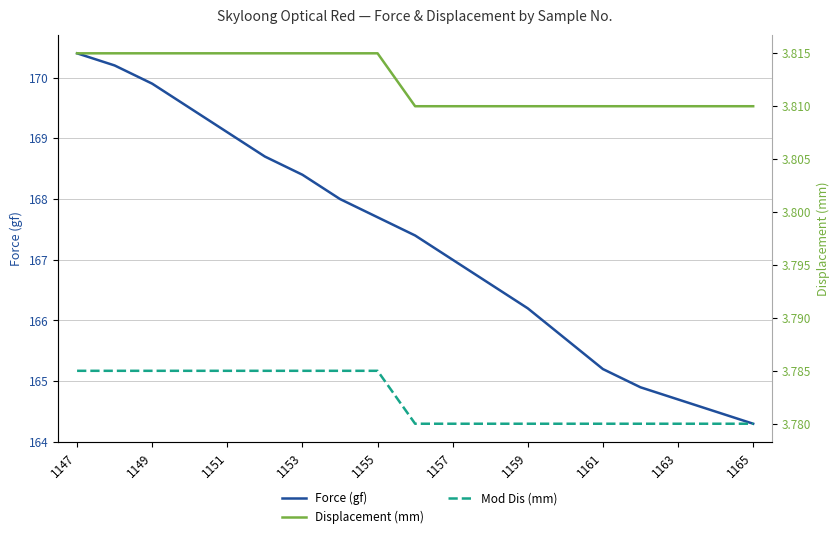

List the series in order of their peak value, highest first.

Force (gf), Displacement (mm), Mod Dis (mm)